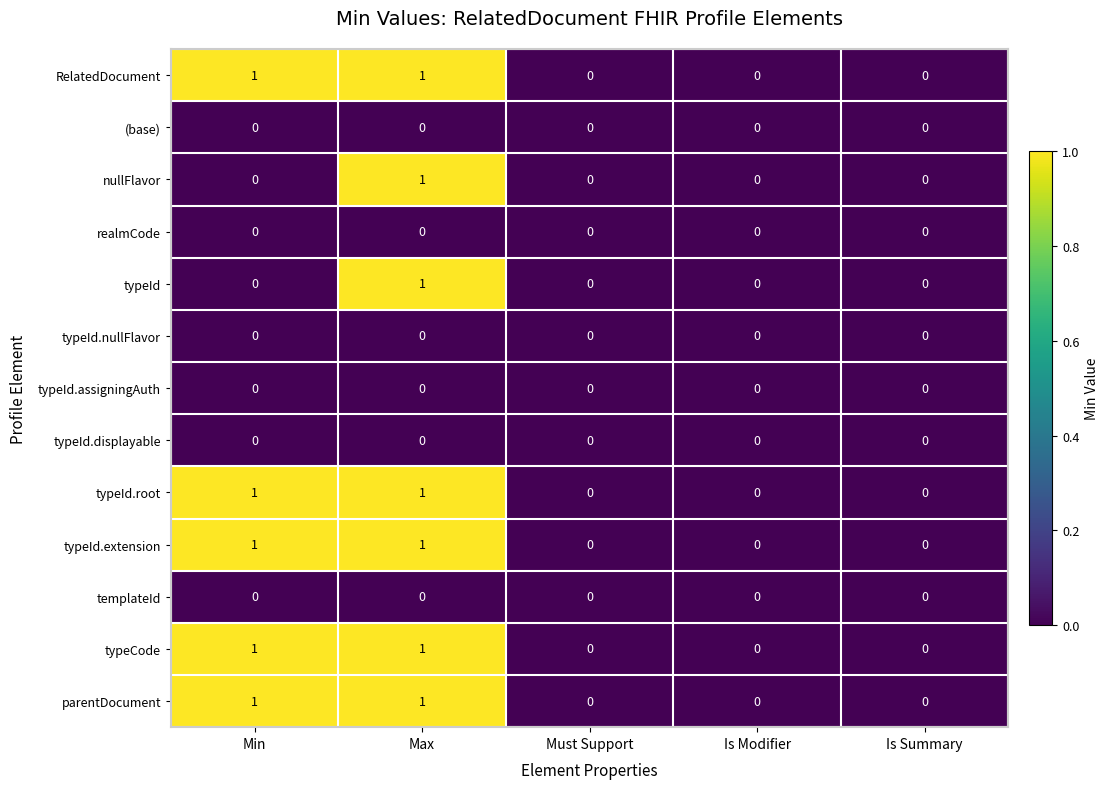

Count the number of categories in the chart.

5